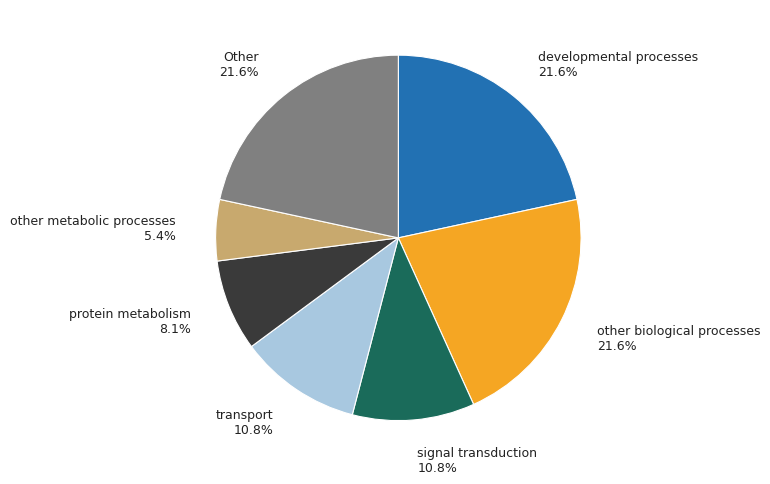

Which category has the smallest portion of the pie?

other metabolic processes